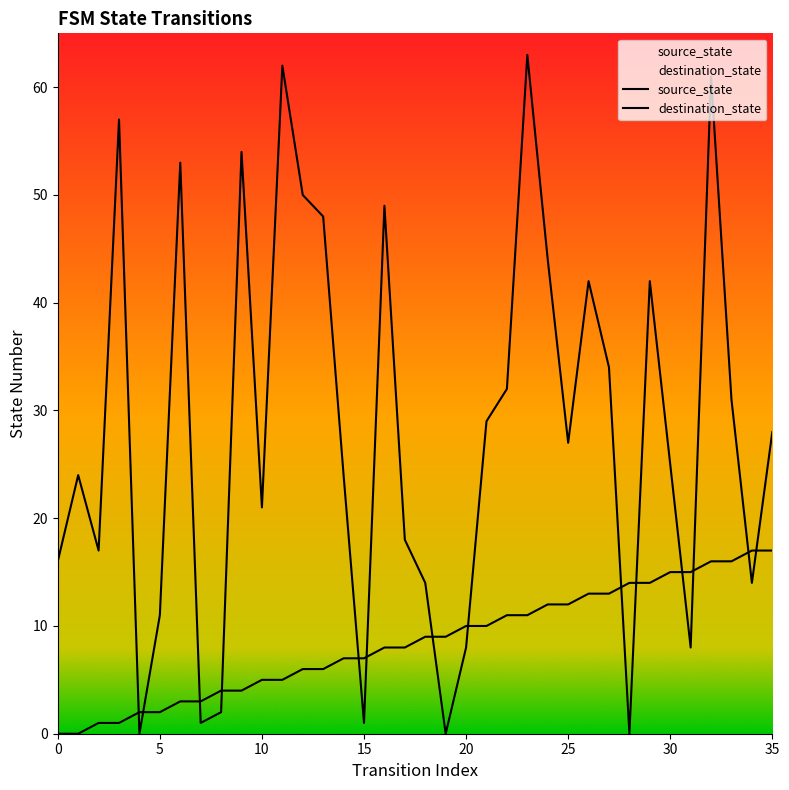

After their last crossing, which series has the higher values: source_state or destination_state?

destination_state